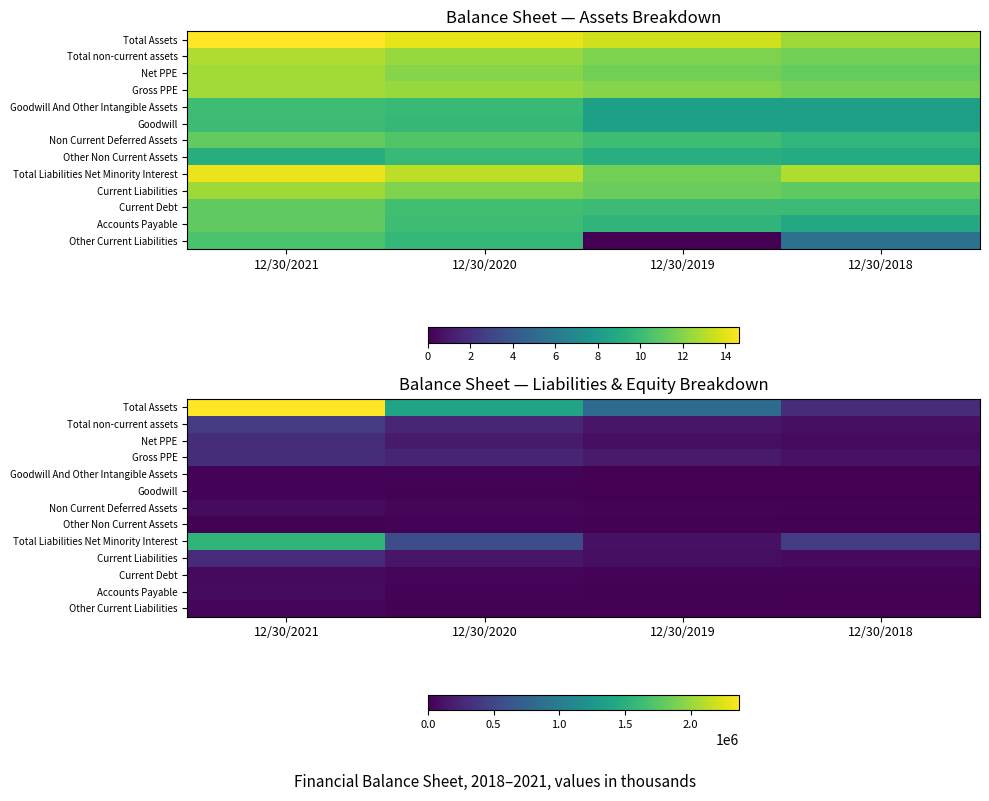

At which category is the sum across all series the highest?

12/30/2021